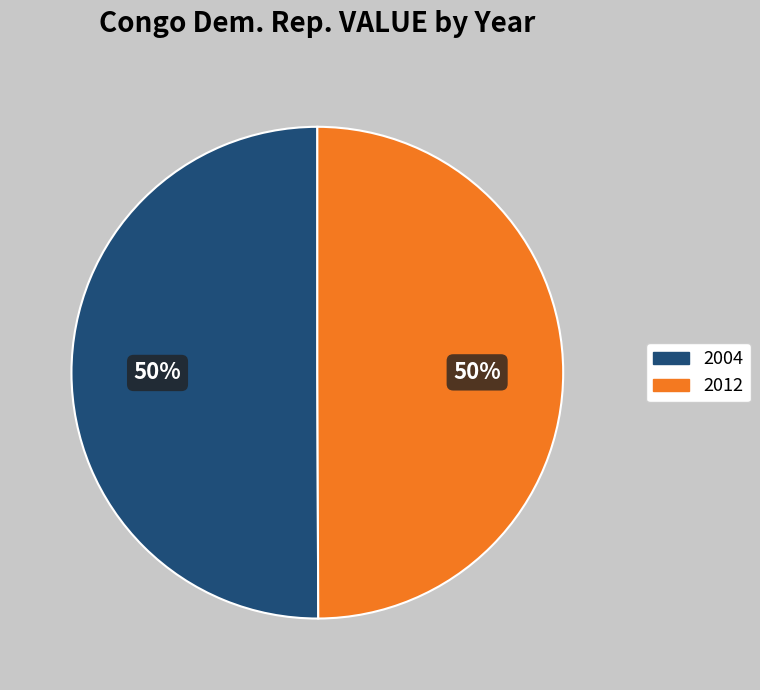

What is the ratio of the value at 2012 to the value at 2004?

1.0